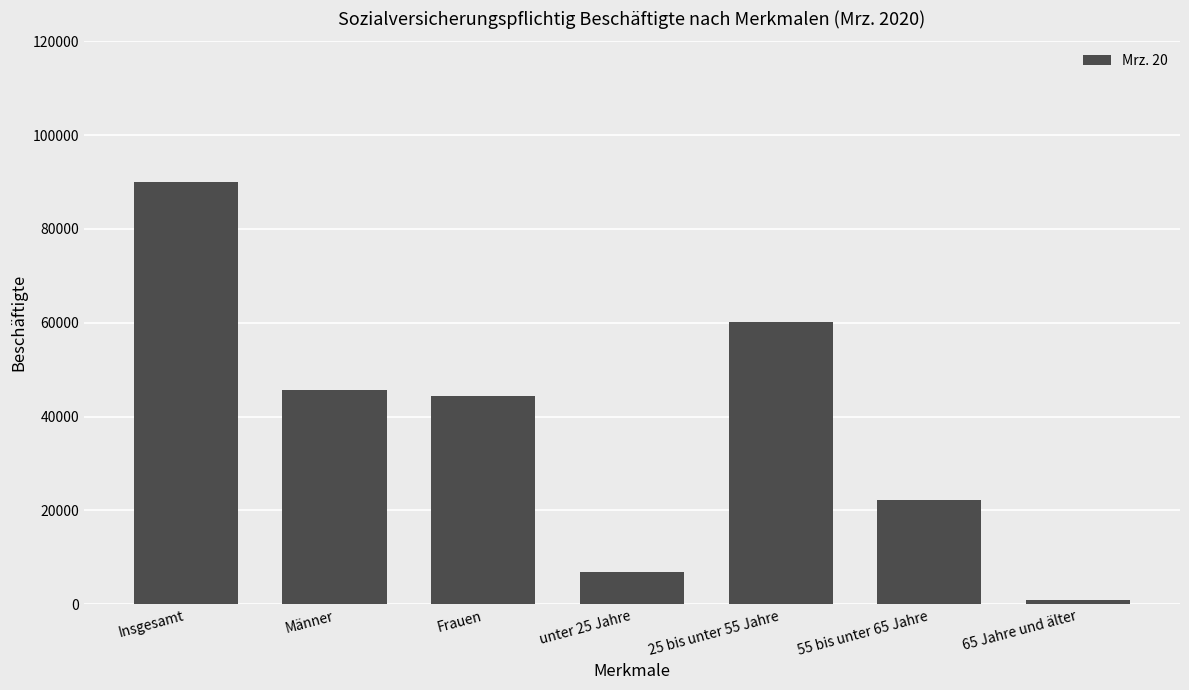

True or false: the data shows 938 at 65 Jahre und älter.

True